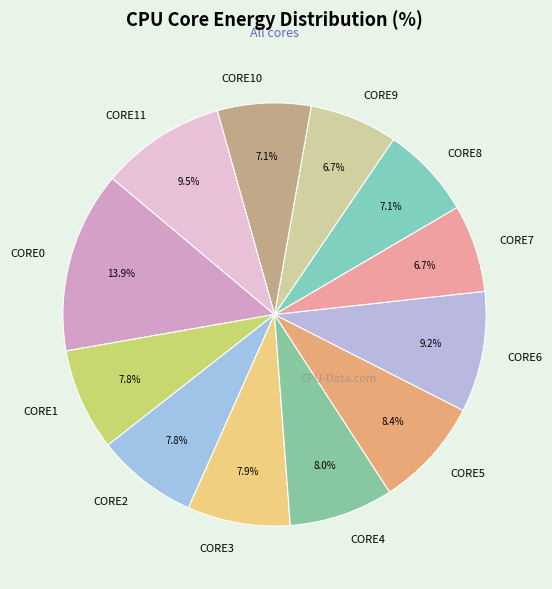

How many segments does this pie chart have?

12